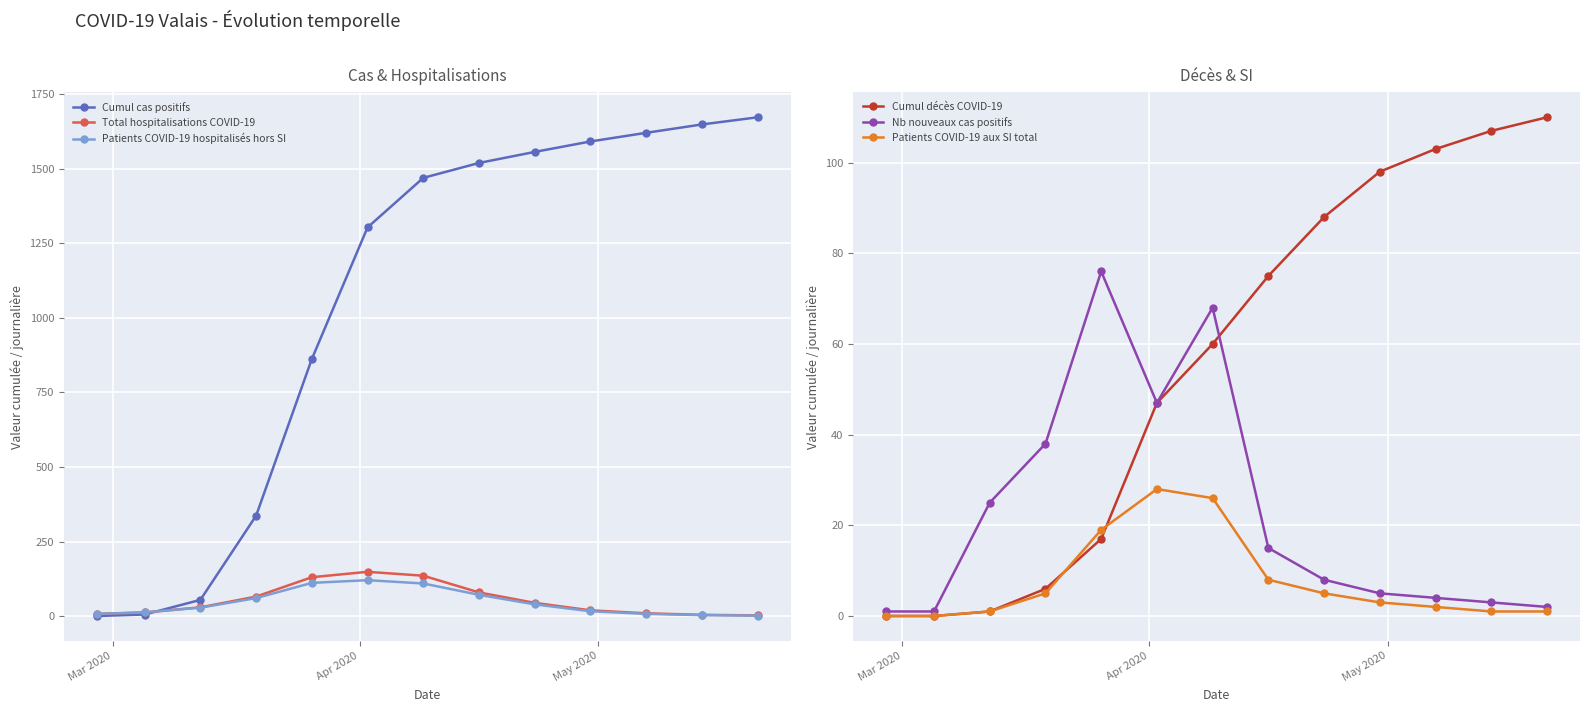

True or false: Nb nouveaux cas positifs and Patients COVID-19 aux SI total intersect in this chart.

False